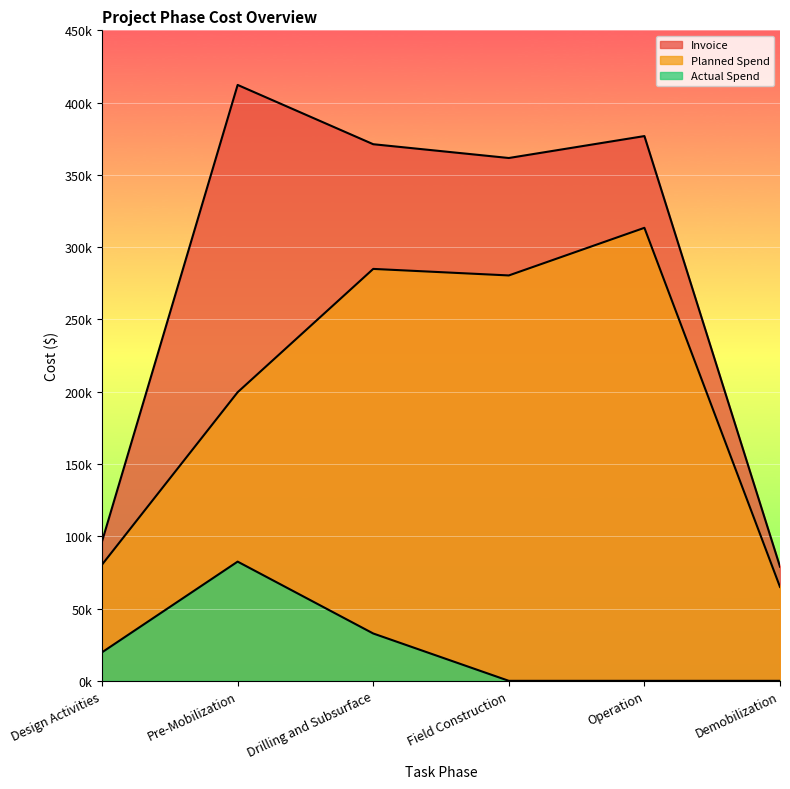

How many data points in Actual Spend are less than 19735?

3